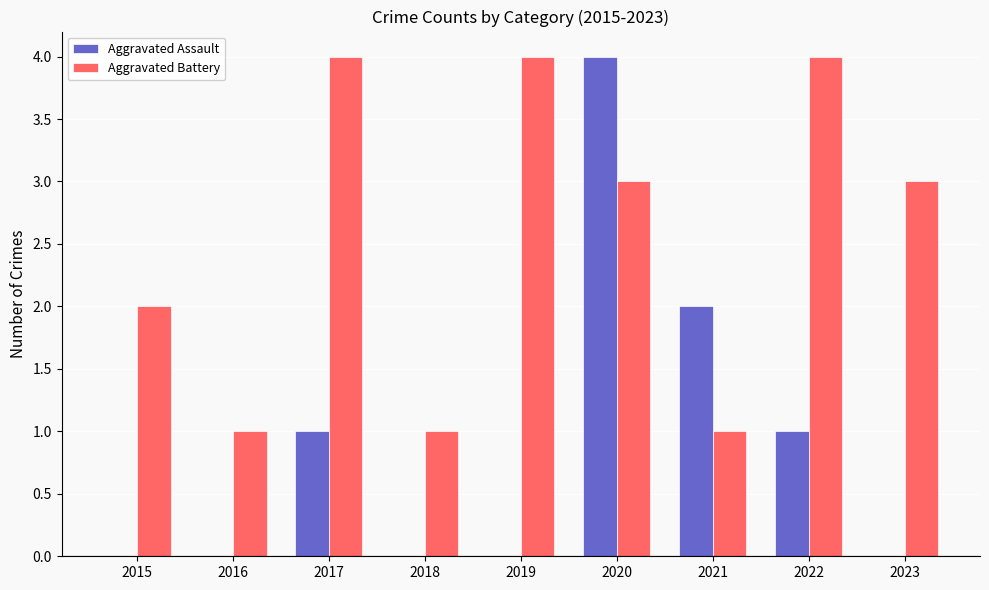

Which series changed the most between 2017 and 2019?

Aggravated Assault